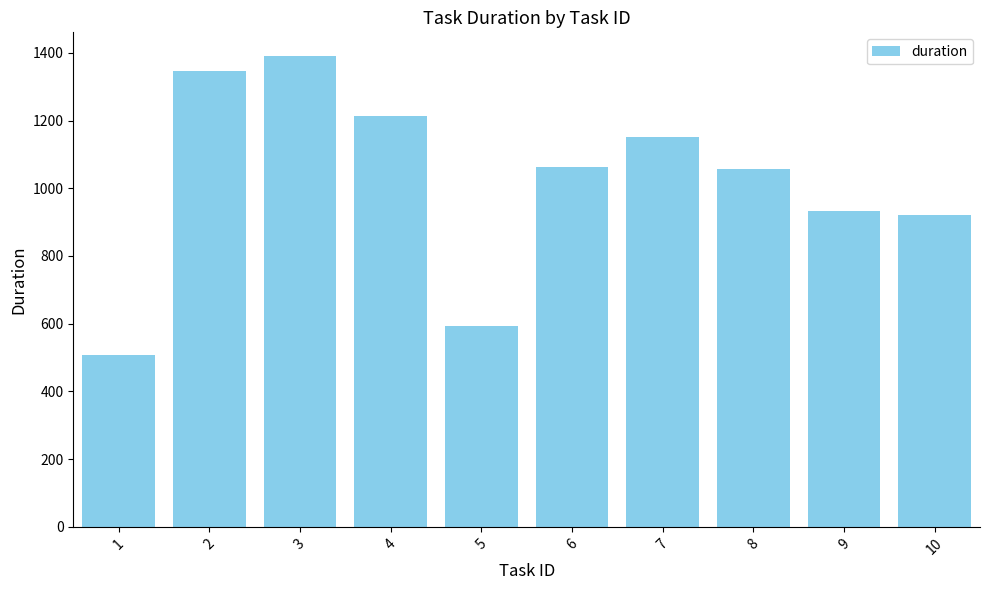

At which label is the value closest to 949?

9